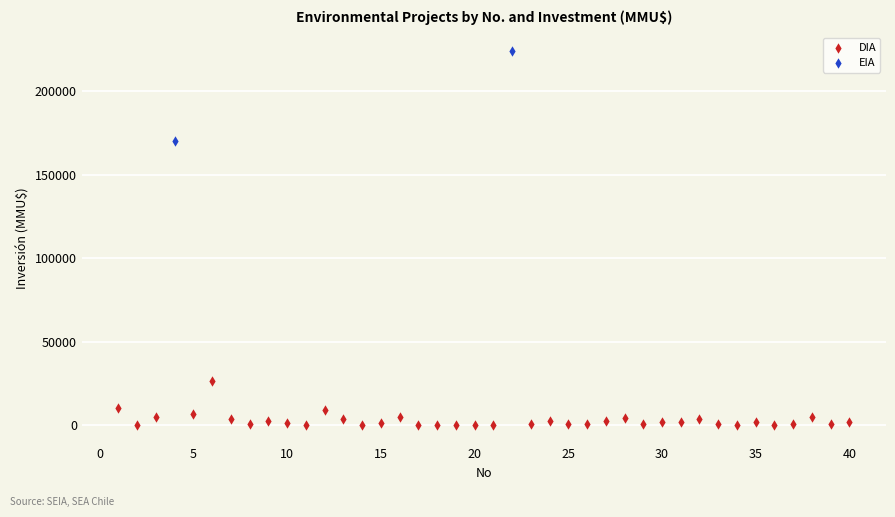

What are all the series names shown in the legend?

DIA, EIA